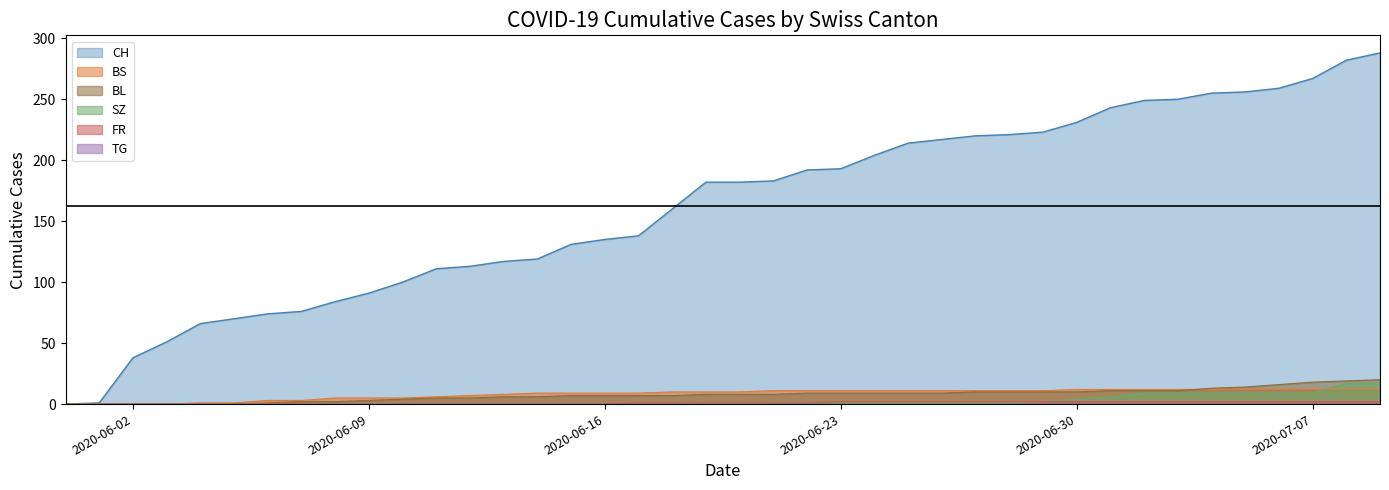

Is it true that FR equals -1 at 2020-06-09?

False